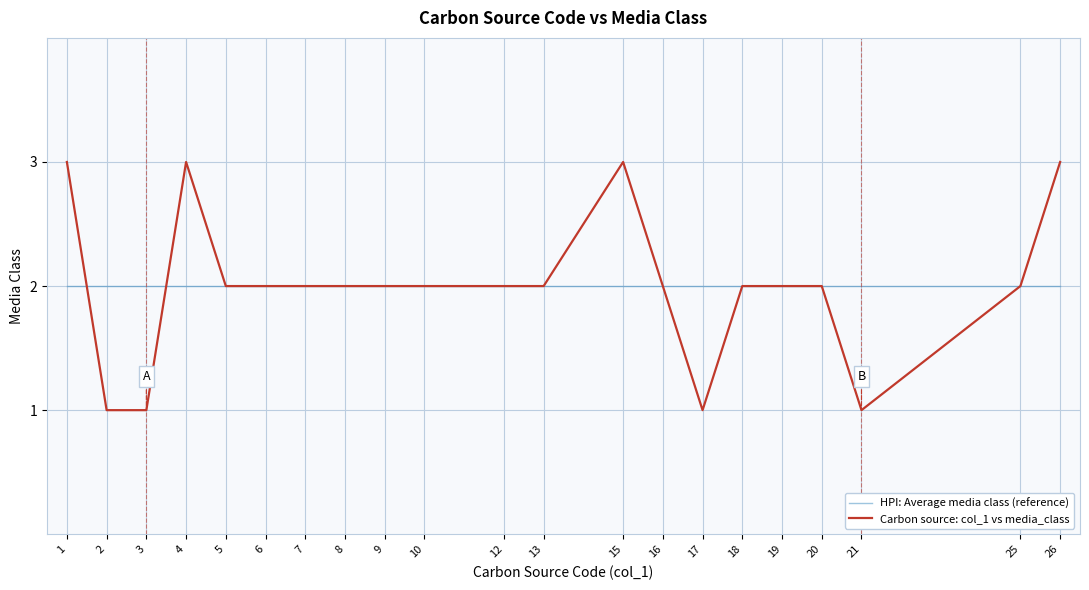

Is it true that Carbon source: col_1 vs media_class equals 3 at 6?

False